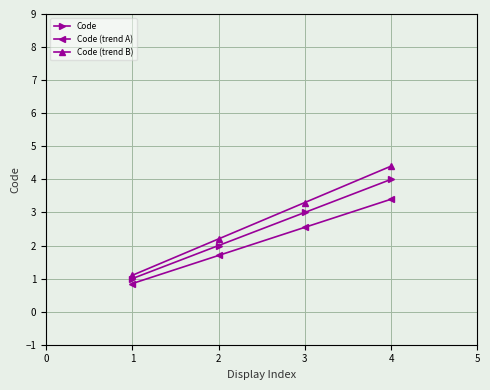

How many lines are shown in the chart?

3